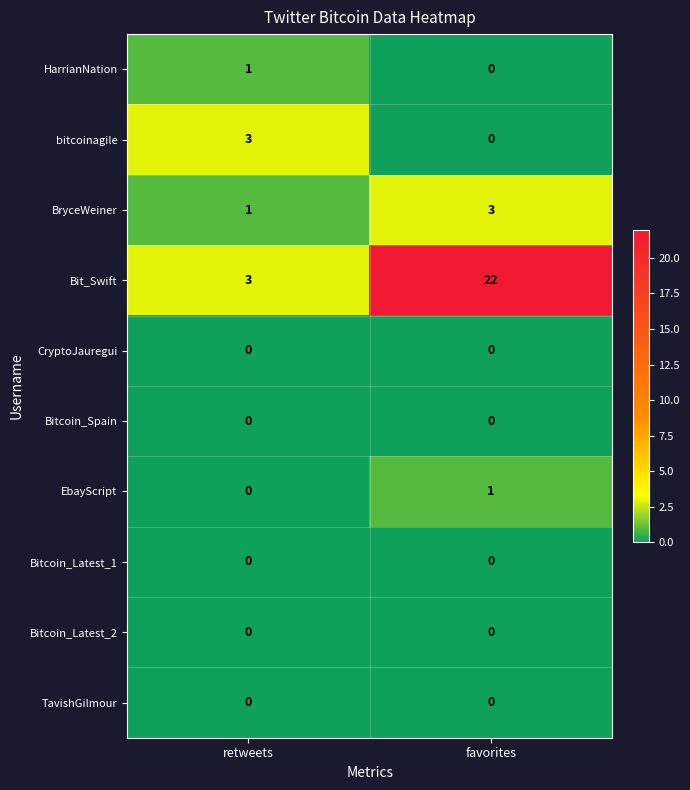

What is the sum of all BryceWeiner values?

4